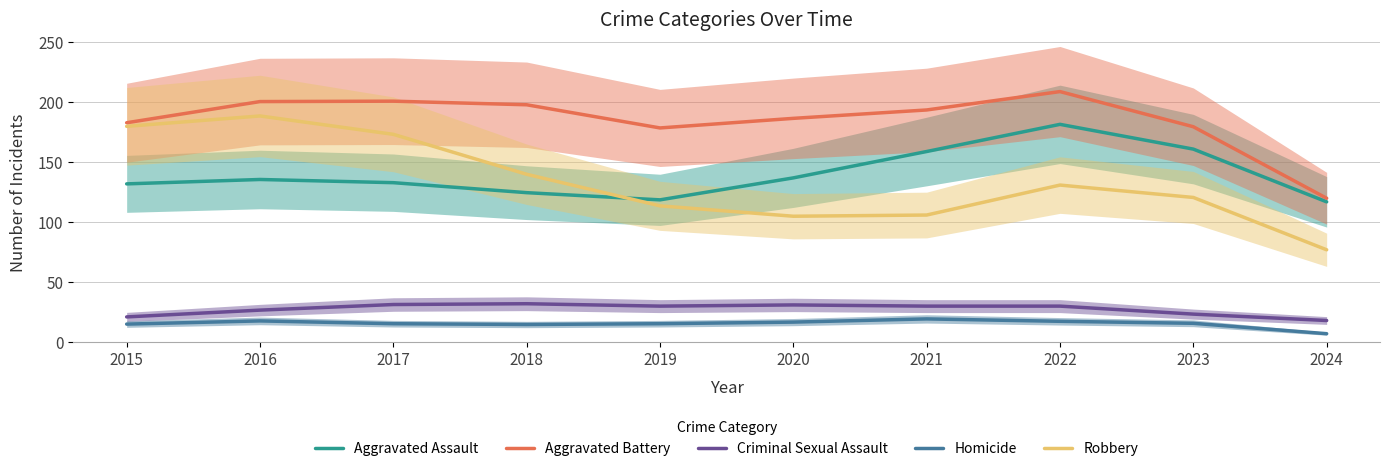

At which label does Aggravated Assault first exceed 135?

2016